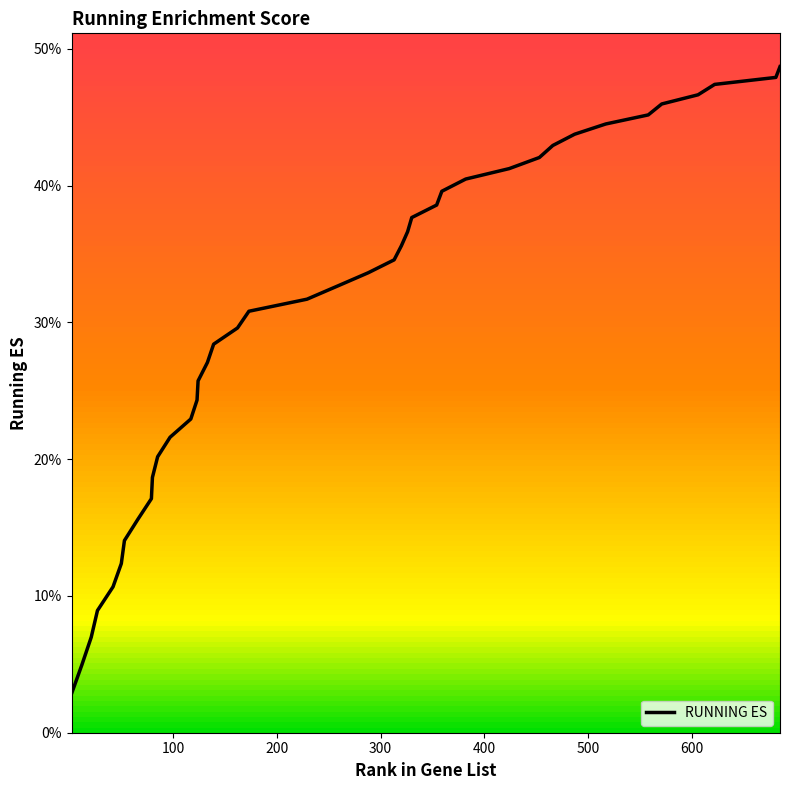

True or false: the data has more than 1 interior local peaks.

False